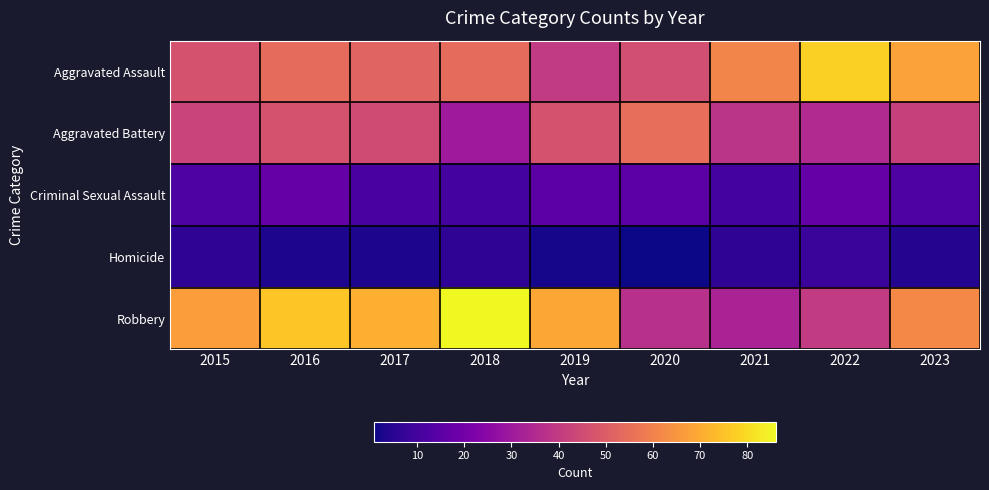

At which category is the sum across all series the highest?

2016